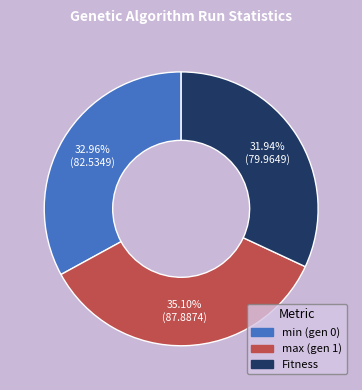

Approximately how many times larger is the value at min (gen 0) compared to max (gen 1)?

0.9